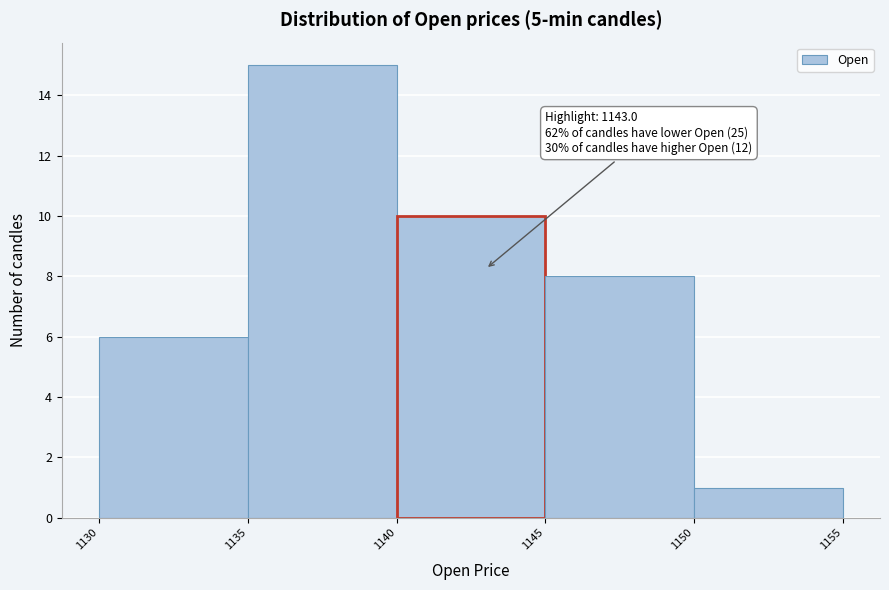

Over which range of the x-axis is the bar tallest?

1135 to 1140